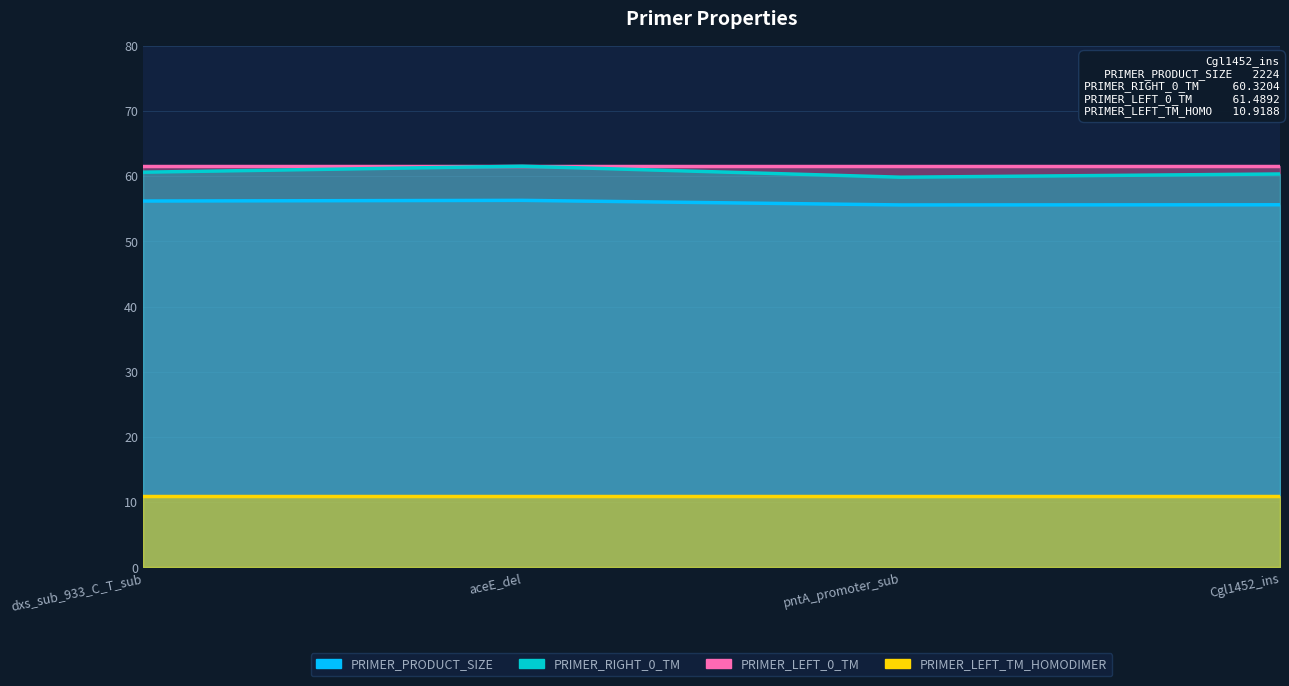

What is the sum of the PRIMER_PRODUCT_SIZE values at dxs_sub_933_C_T_sub and aceE_del?

112.4